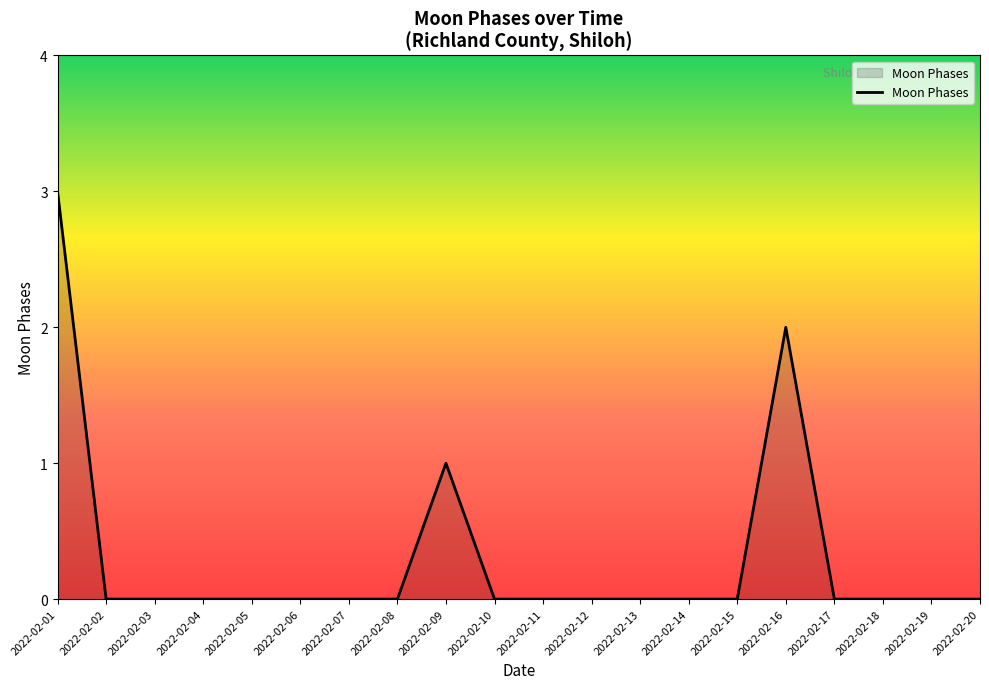

Reading right to left, extract all data points from this chart.

2022-02-20=0	2022-02-19=0	2022-02-18=0	2022-02-17=0	2022-02-16=2	2022-02-15=0	2022-02-14=0	2022-02-13=0	2022-02-12=0	2022-02-11=0	2022-02-10=0	2022-02-09=1	2022-02-08=0	2022-02-07=0	2022-02-06=0	2022-02-05=0	2022-02-04=0	2022-02-03=0	2022-02-02=0	2022-02-01=3